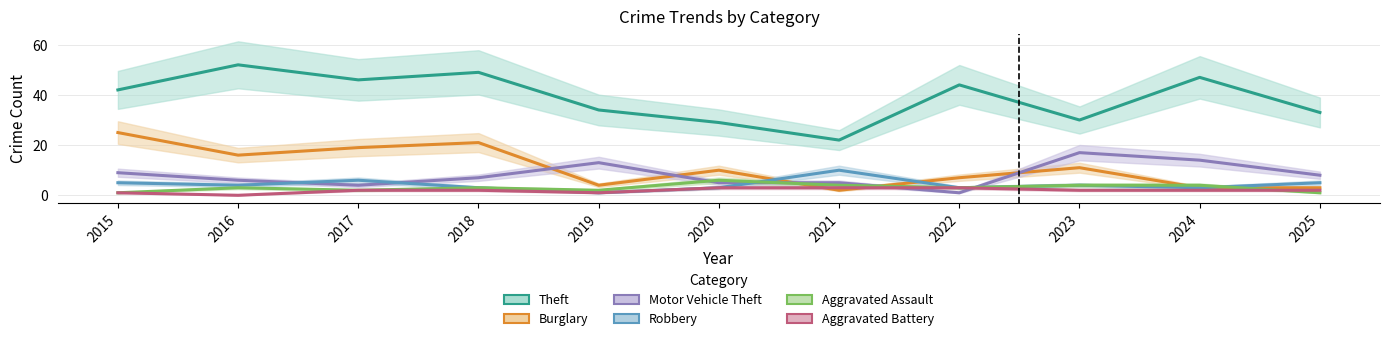

What is the difference between the maximum and minimum values in the Motor Vehicle Theft series?

16